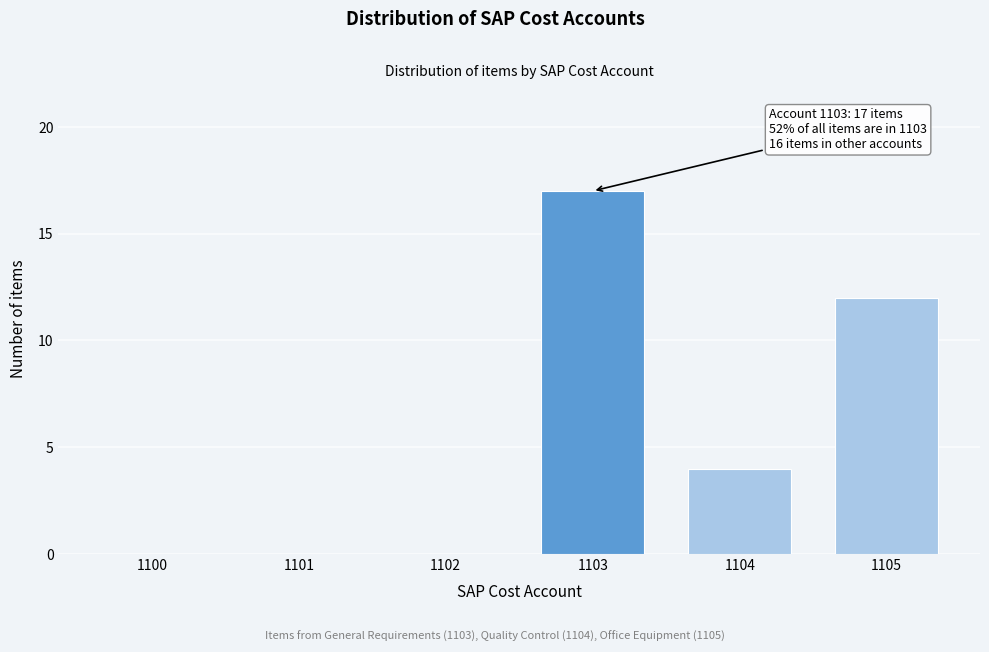

Reading left to right, what are all the values shown in this chart?

1100=0	1101=0	1102=0	1103=17	1104=4	1105=12